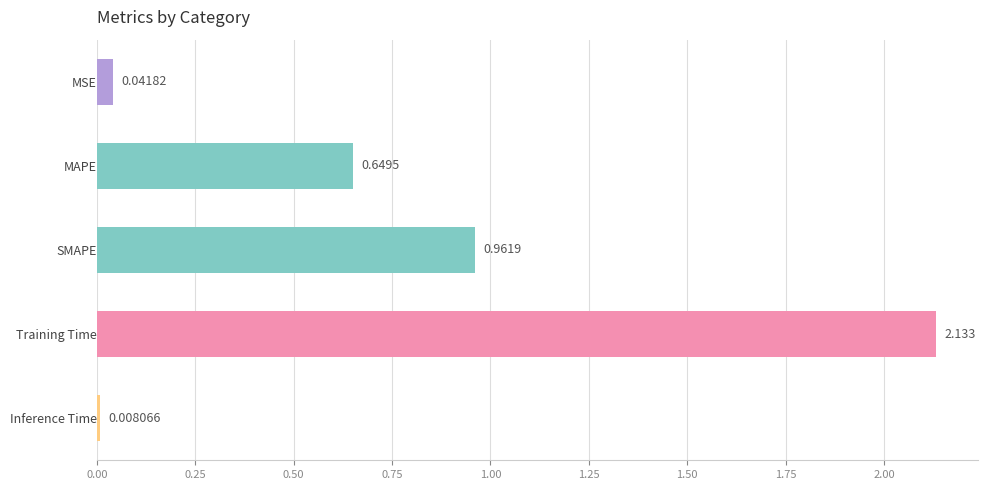

Between MSE and Inference Time, which is larger?

MSE